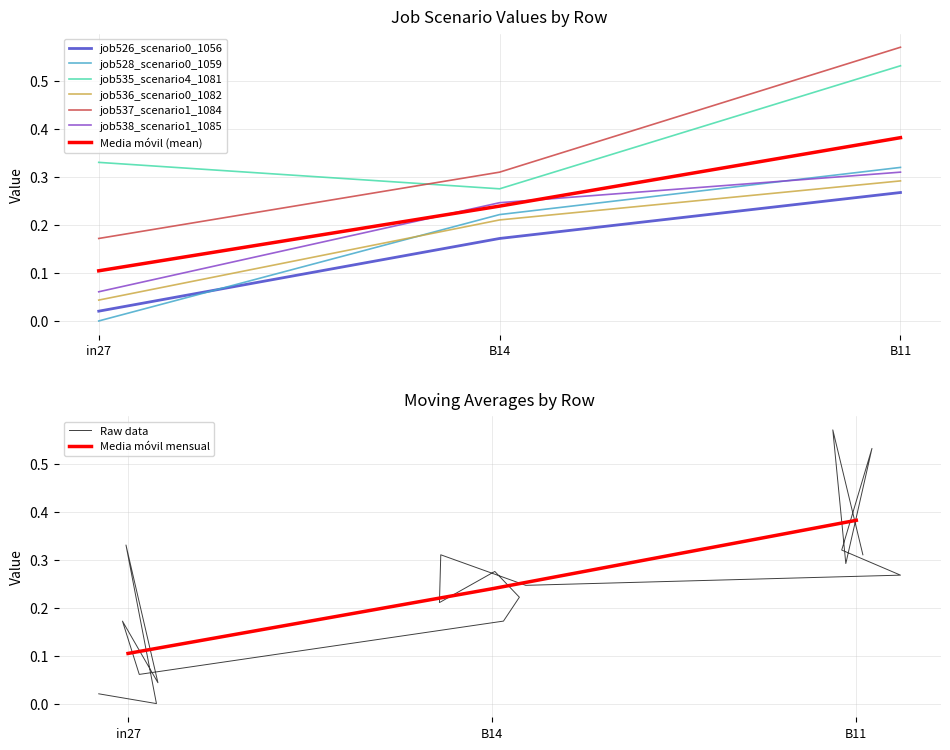

Is this an area chart (filled region under the line)?

No